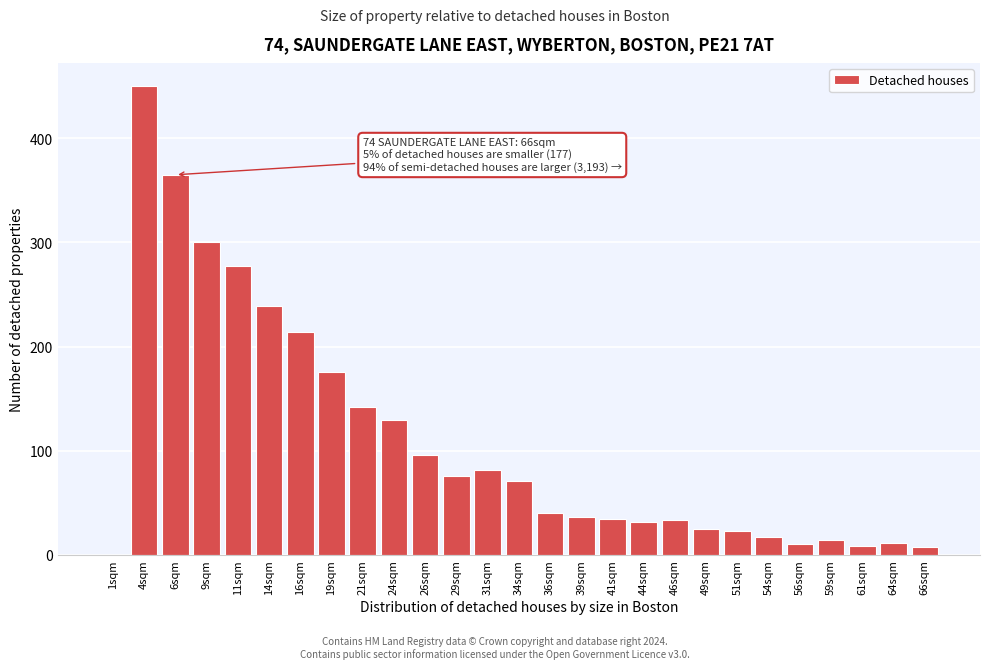

Which label corresponds to the largest value in the chart?

4sqm